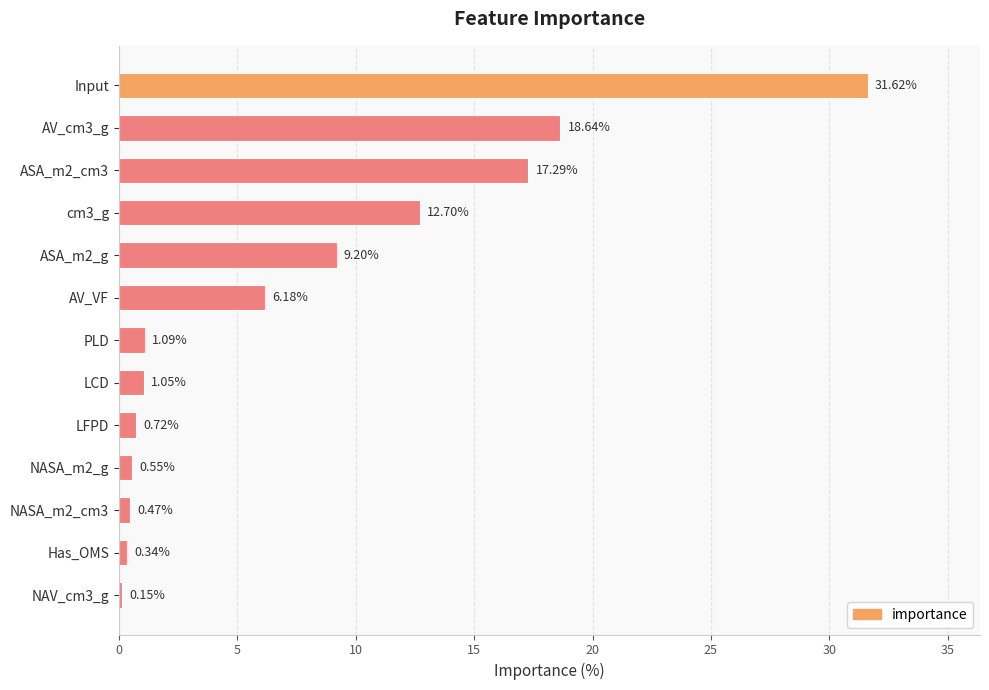

What is the label of the 7th bar from the bottom?

PLD